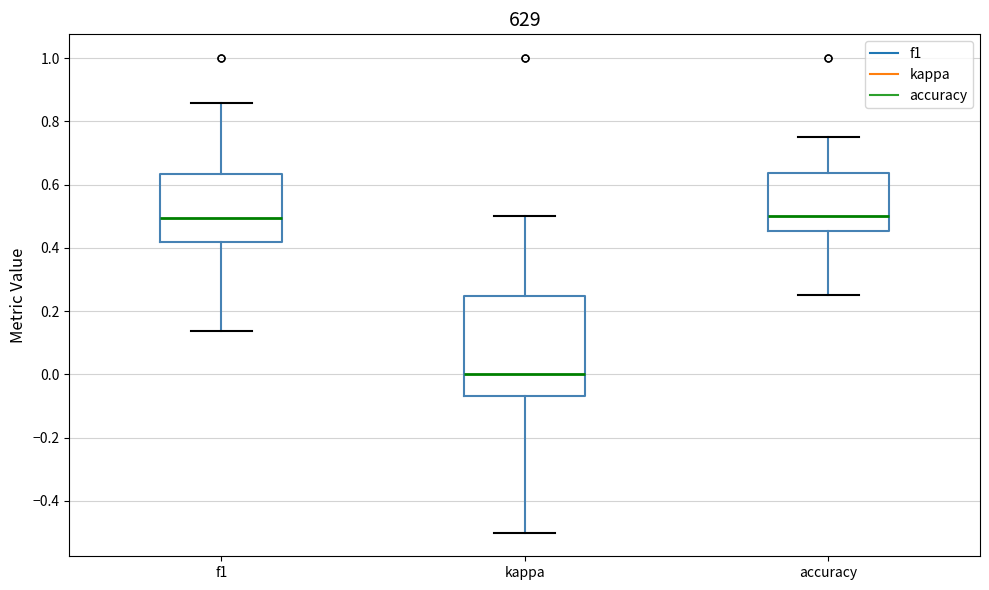

Comparing the boxes themselves (not the whiskers), which one is the tallest?

kappa